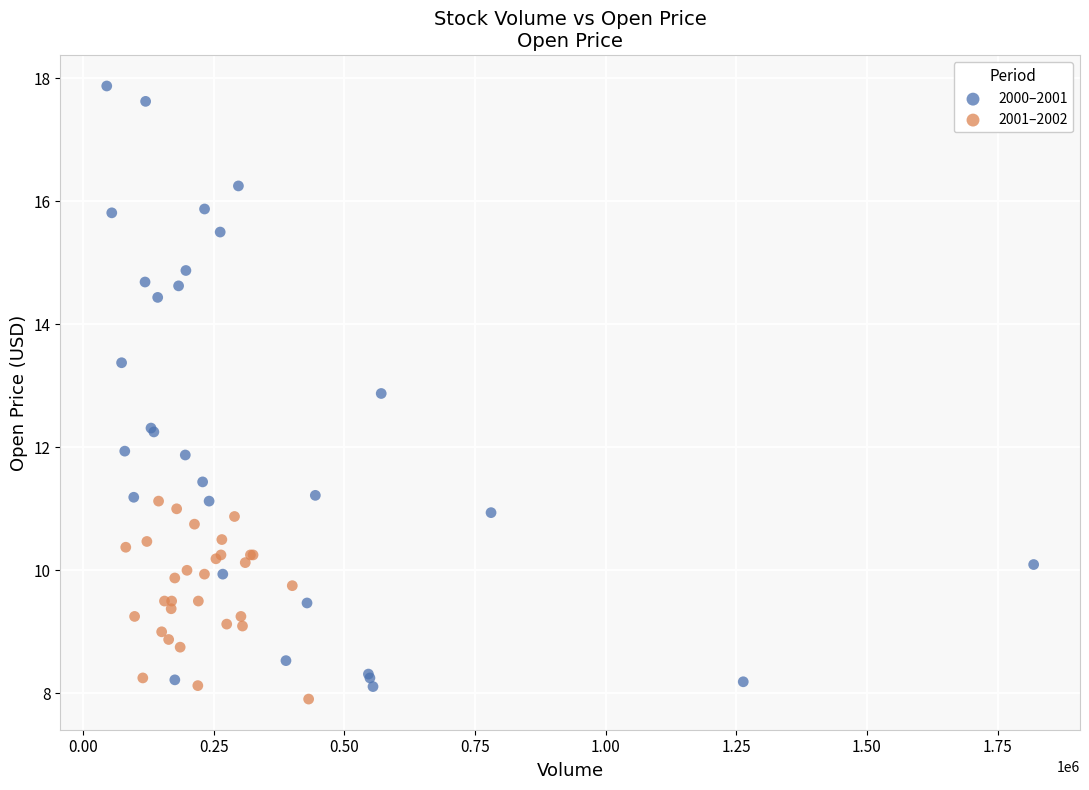

Which series has the largest Y range (max minus min)?

2000–2001